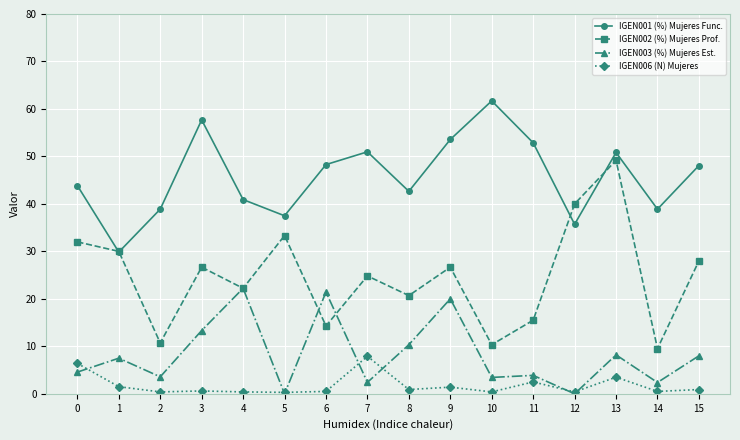

Is the value of IGEN002 (%) Mujeres Prof. at 9 greater than the value of IGEN003 (%) Mujeres Est. at 12?

Yes